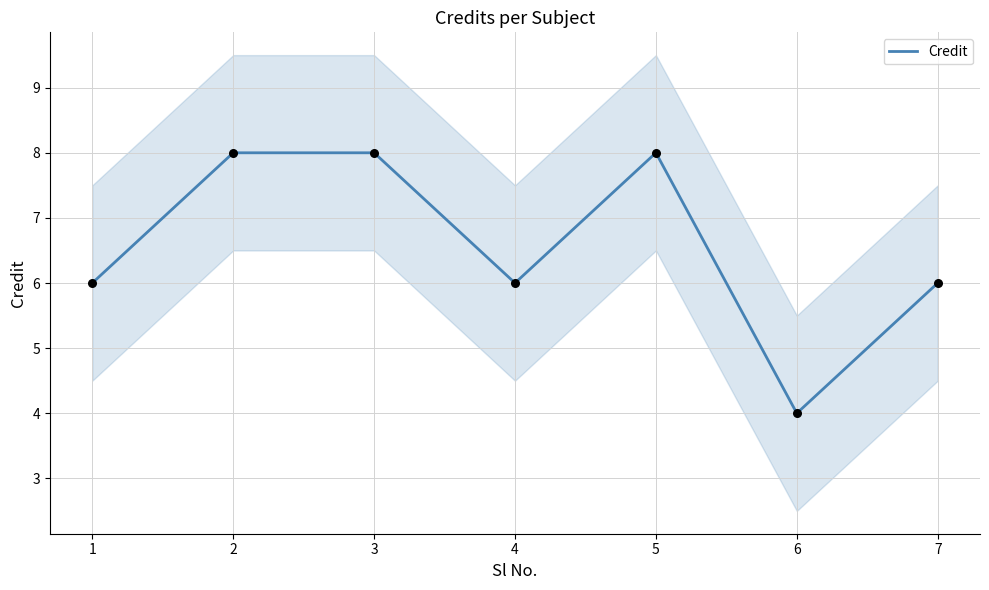

Approximately how many times larger is the value at 1 compared to 4?

1.0